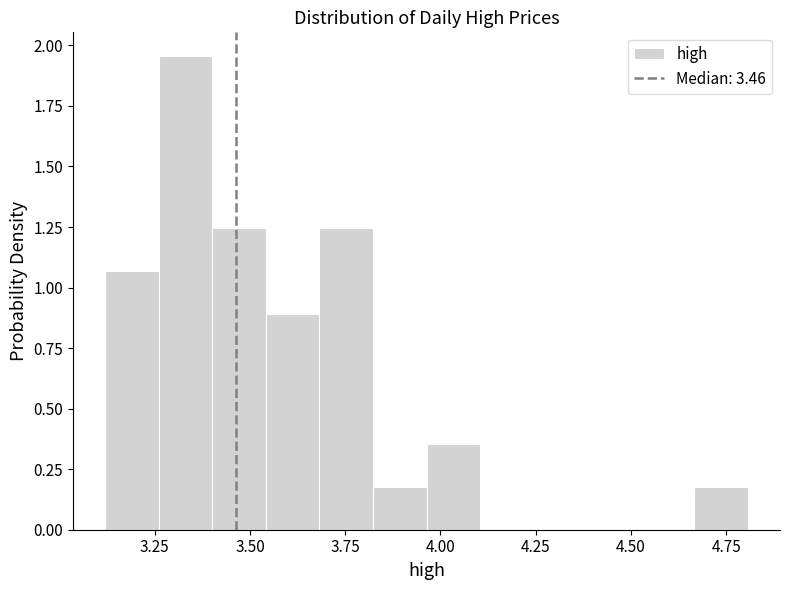

Read against the x-axis, roughly where is the centre of the tallest bar?

3.35